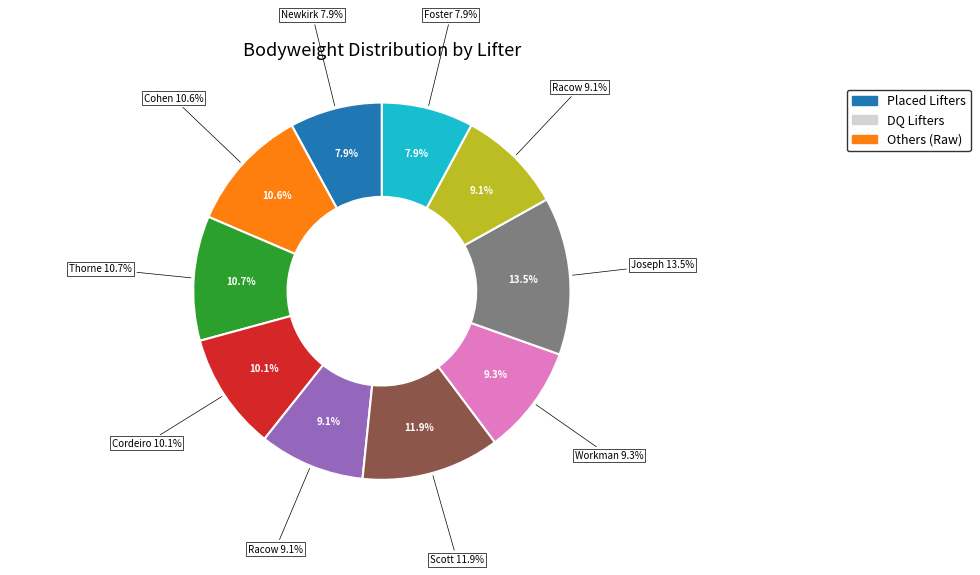

Rank the categories by value from lowest to highest.

Jason Foster (M), Adrianna Newkirk (F), Zach Racow (MR-O), Zach Racow (MR-TJ), Steven Workman (M), Eric Cordeiro (M), Samantha Cohen (F), James Thorne (M), Haiden Scott (M), Louis Joseph (M)